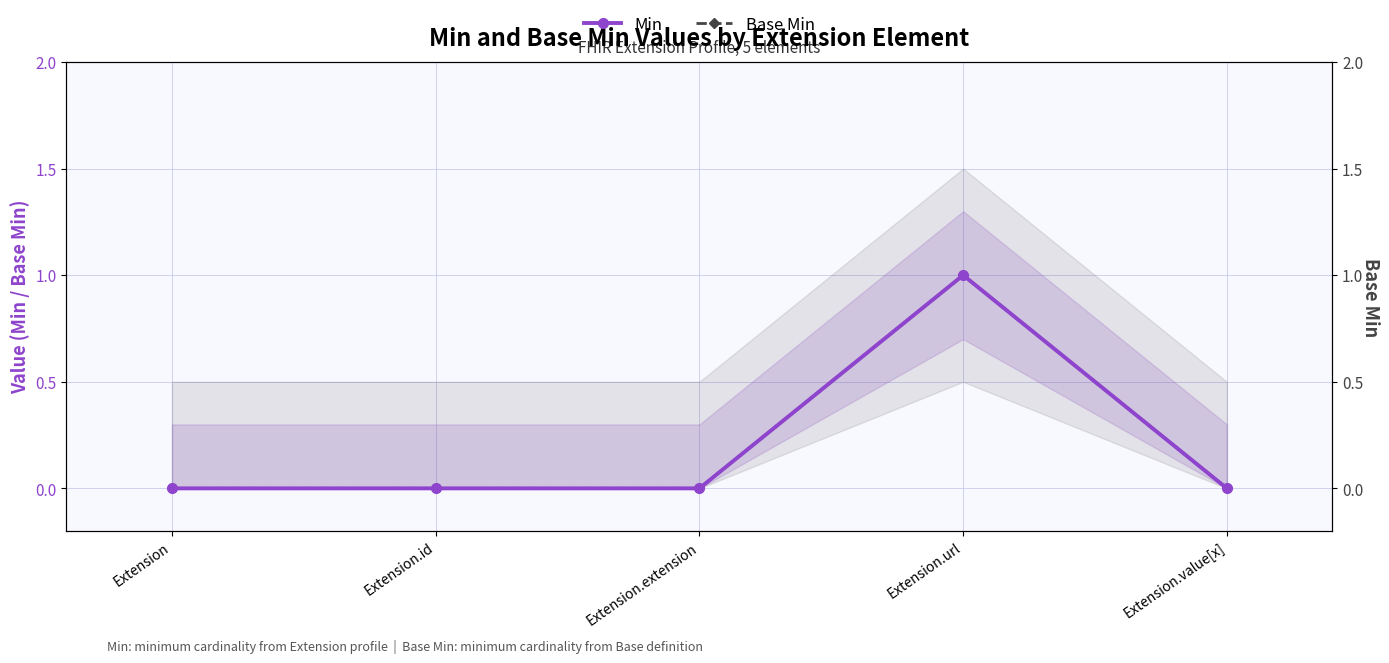

What is the sum of all Min values?

1